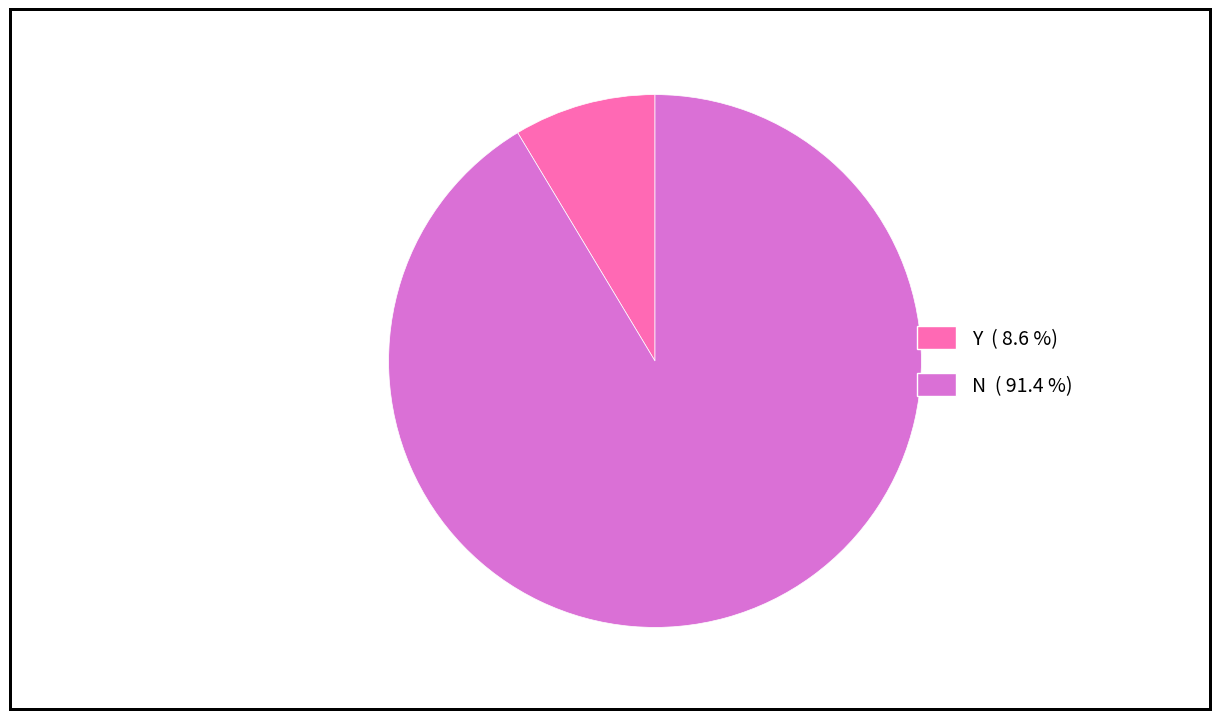

Between Y and N, which is larger?

N